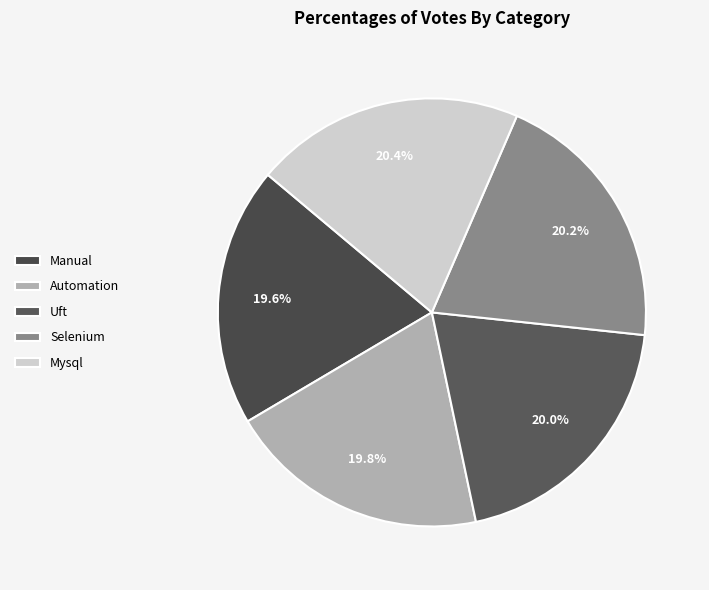

Does Selenium account for over 50% of the chart?

No